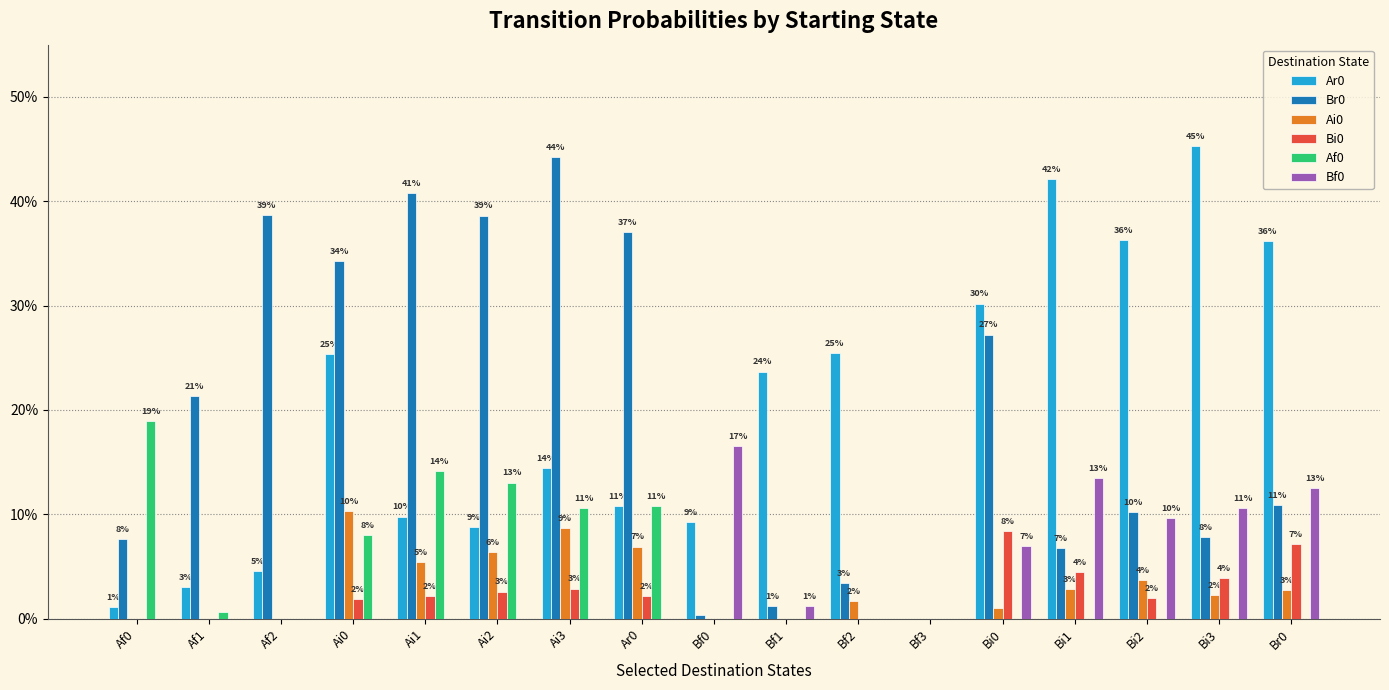

Which series changed the most between Ai0 and Ar0?

Ar0